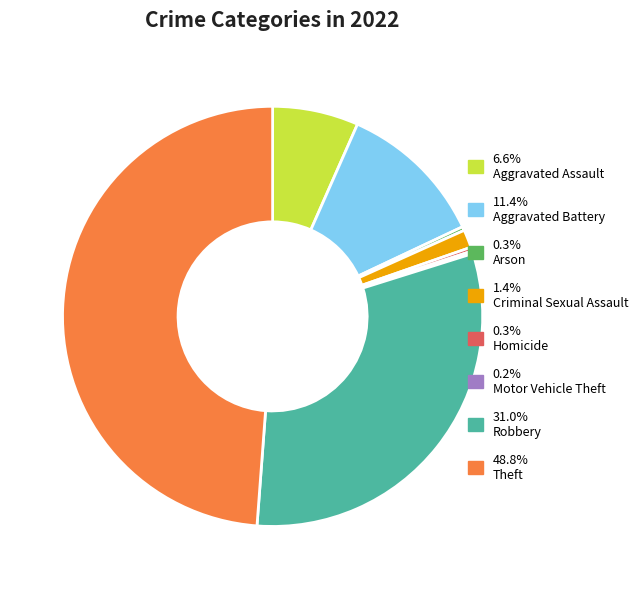

Is there a majority slice in this chart?

No